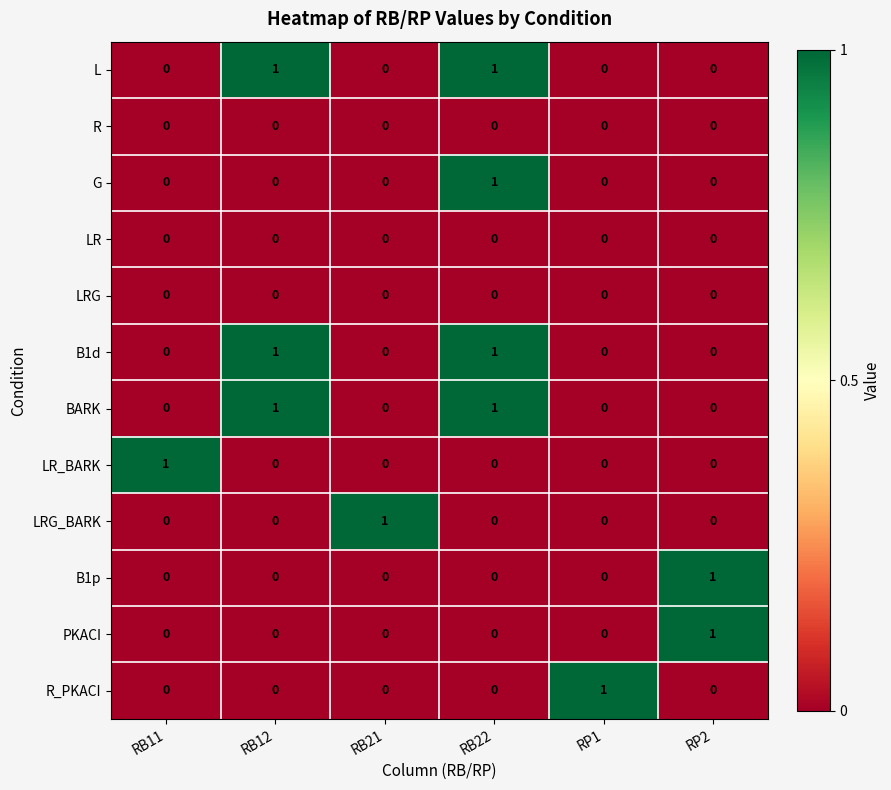

Count the LR_BARK values in the range 0 to 1.

6